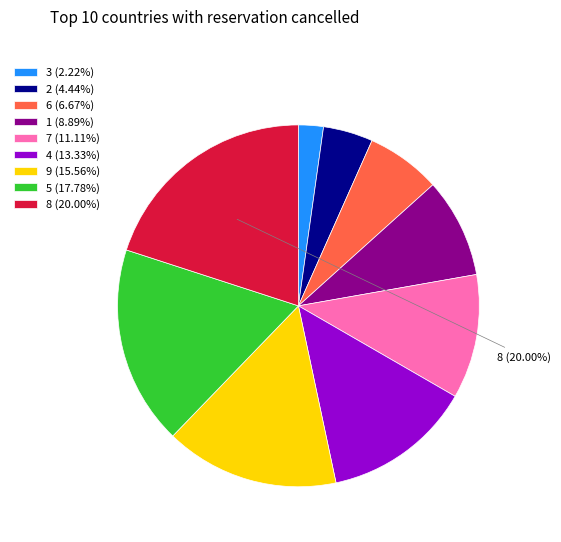

Does any single category account for the majority?

No